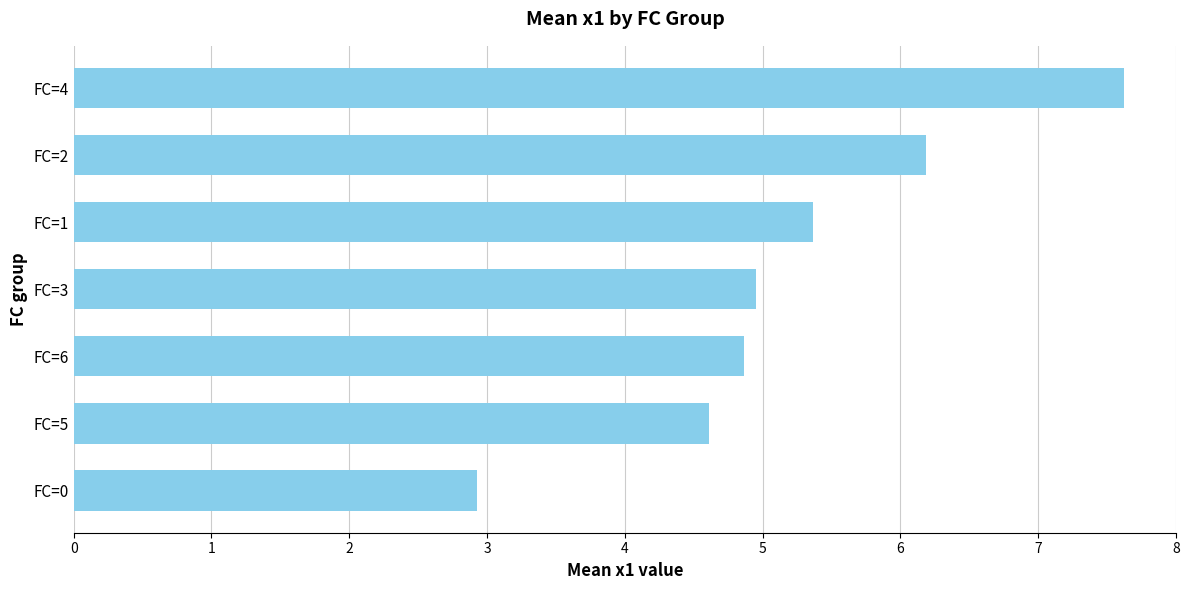

Reading bottom to top, list all the values displayed in this chart.

FC=0=2.9	FC=5=4.6	FC=6=4.9	FC=3=5.0	FC=1=5.4	FC=2=6.2	FC=4=7.6